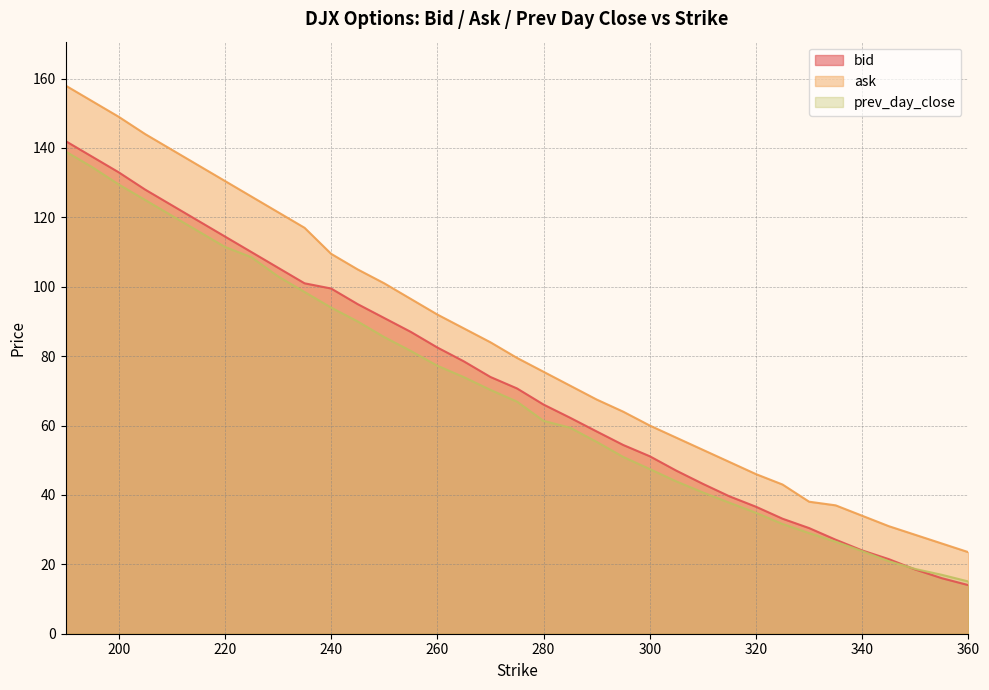

What is the difference between the second highest and second lowest values in the ask series?

127.5